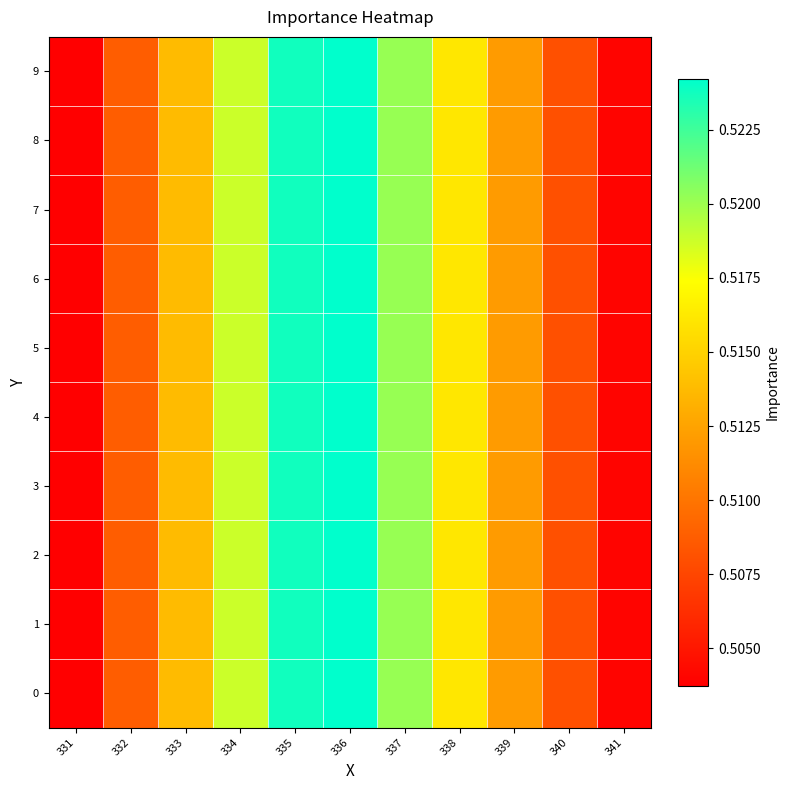

Reading left to right, transcribe all the data shown in this chart.

0: 331=0.5	332=0.5	333=0.5	334=0.5	335=0.5	336=0.5	337=0.5	338=0.5	339=0.5	340=0.5	341=0.5
1: 331=0.5	332=0.5	333=0.5	334=0.5	335=0.5	336=0.5	337=0.5	338=0.5	339=0.5	340=0.5	341=0.5
2: 331=0.5	332=0.5	333=0.5	334=0.5	335=0.5	336=0.5	337=0.5	338=0.5	339=0.5	340=0.5	341=0.5
3: 331=0.5	332=0.5	333=0.5	334=0.5	335=0.5	336=0.5	337=0.5	338=0.5	339=0.5	340=0.5	341=0.5
4: 331=0.5	332=0.5	333=0.5	334=0.5	335=0.5	336=0.5	337=0.5	338=0.5	339=0.5	340=0.5	341=0.5
5: 331=0.5	332=0.5	333=0.5	334=0.5	335=0.5	336=0.5	337=0.5	338=0.5	339=0.5	340=0.5	341=0.5
6: 331=0.5	332=0.5	333=0.5	334=0.5	335=0.5	336=0.5	337=0.5	338=0.5	339=0.5	340=0.5	341=0.5
7: 331=0.5	332=0.5	333=0.5	334=0.5	335=0.5	336=0.5	337=0.5	338=0.5	339=0.5	340=0.5	341=0.5
8: 331=0.5	332=0.5	333=0.5	334=0.5	335=0.5	336=0.5	337=0.5	338=0.5	339=0.5	340=0.5	341=0.5
9: 331=0.5	332=0.5	333=0.5	334=0.5	335=0.5	336=0.5	337=0.5	338=0.5	339=0.5	340=0.5	341=0.5